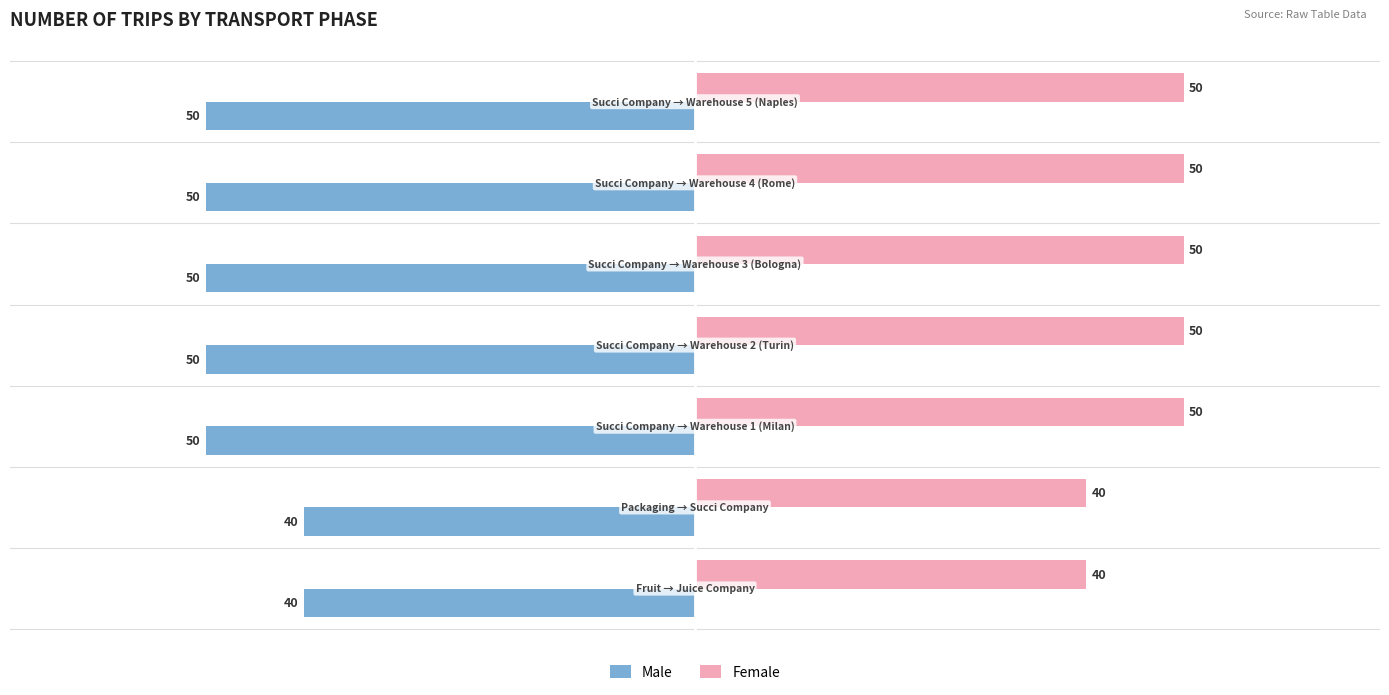

What is the sum of all Male values?

-330